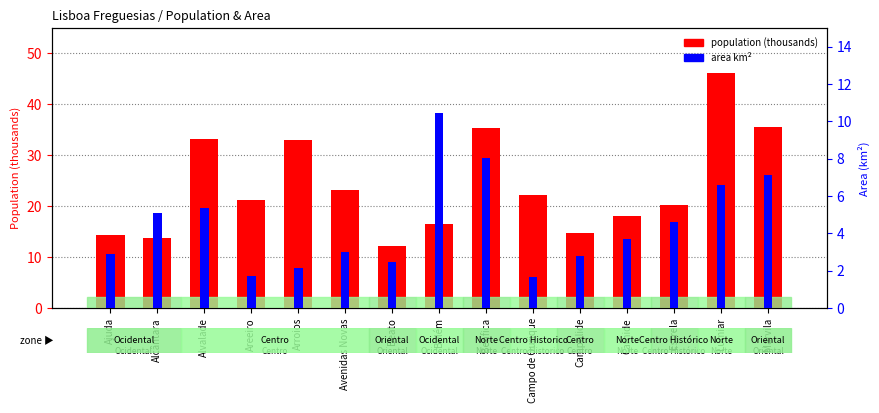

True or false: population (thousands) has a value of 35.3 at Benfica.

True